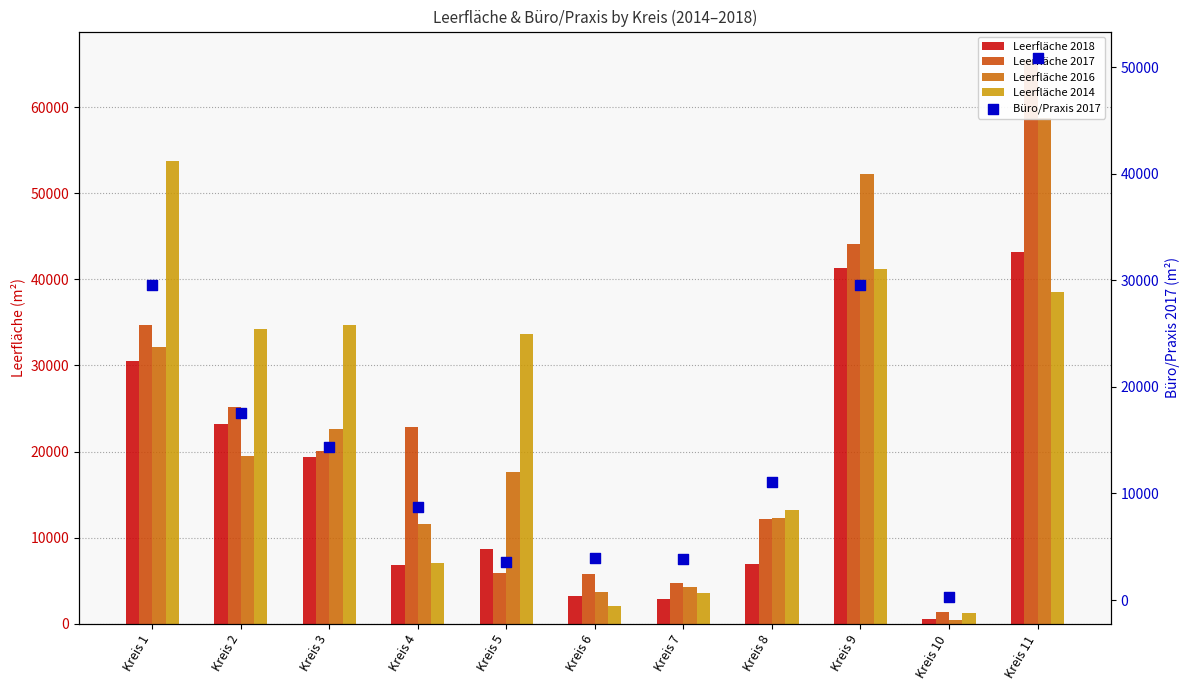

Which series has the largest Y range (max minus min)?

Leerfläche 2017